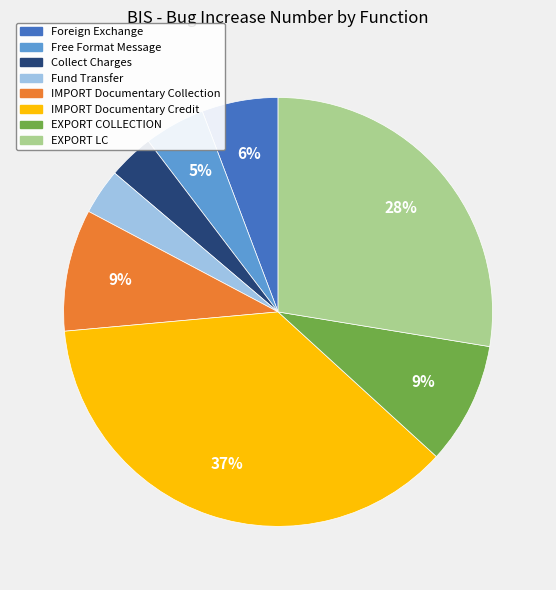

Is there a majority slice in this chart?

No